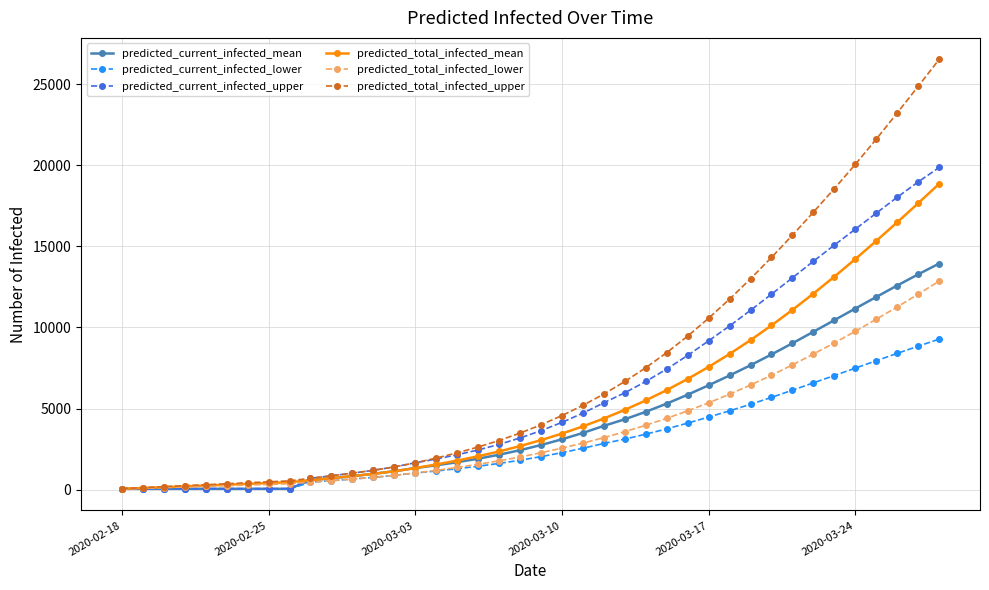

What are all the series names shown in the legend?

predicted_current_infected_mean, predicted_current_infected_lower, predicted_current_infected_upper, predicted_total_infected_mean, predicted_total_infected_lower, predicted_total_infected_upper